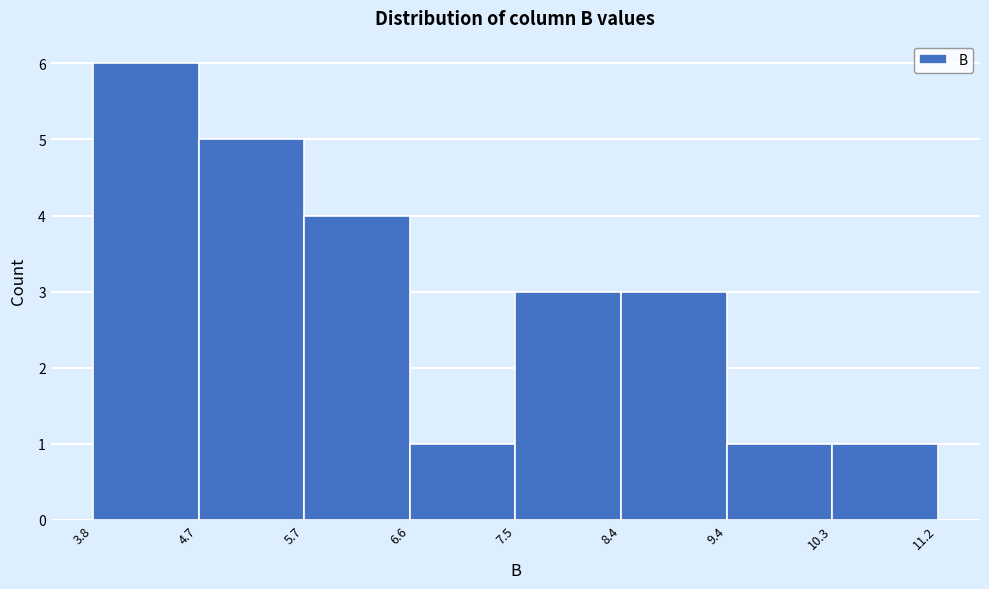

How tall is the bar that spans 5.7 to 6.6 on the x-axis? The values are not printed on the chart, so give them approximately, as read against the axis.

4